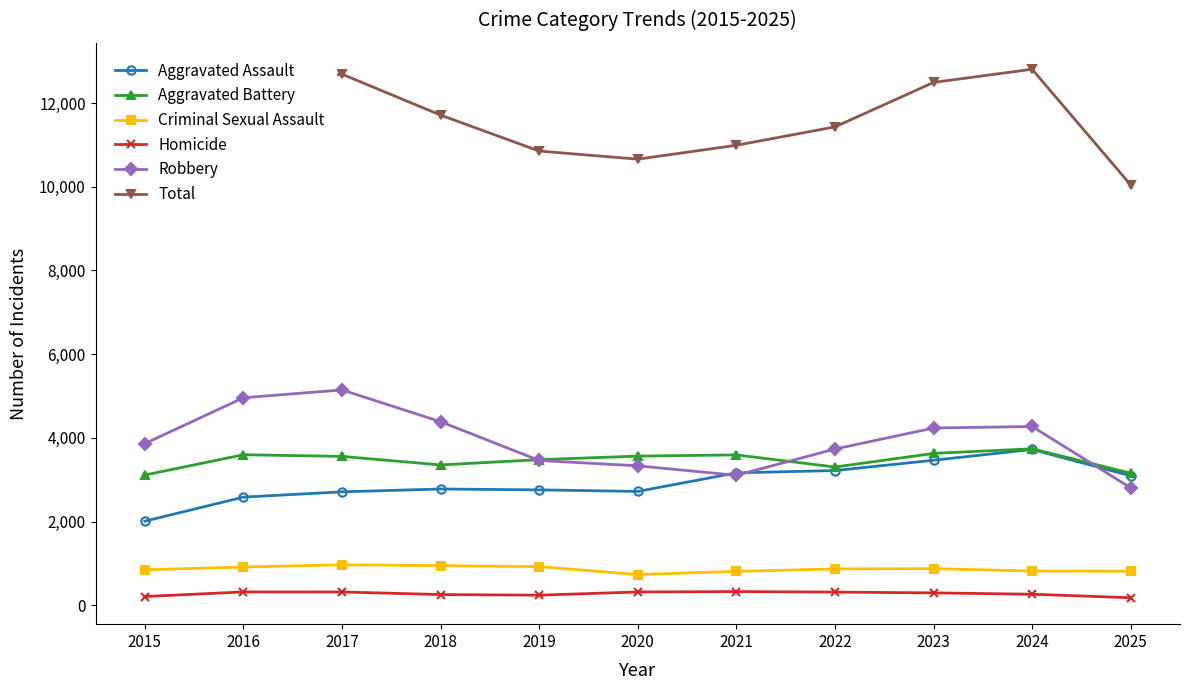

What is the sum of all Homicide values?

3021